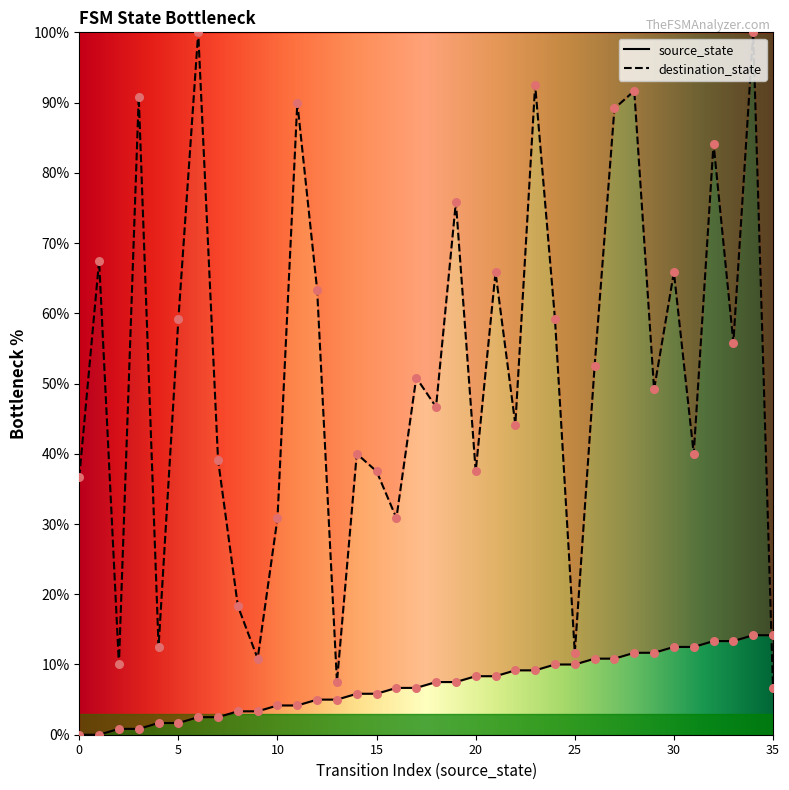

At which category is the sum across all series the highest?

34